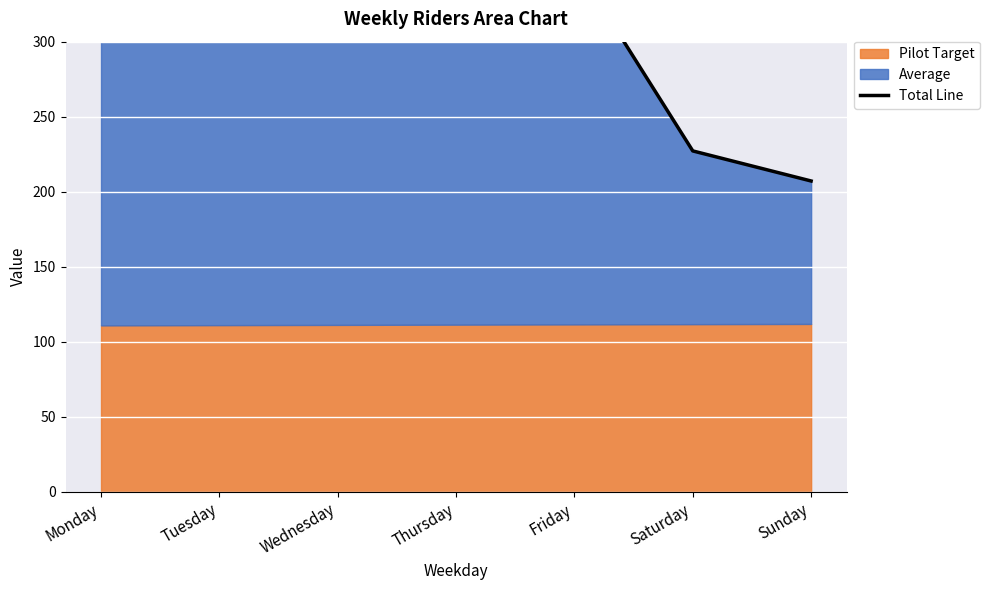

What is the average value?

304.0